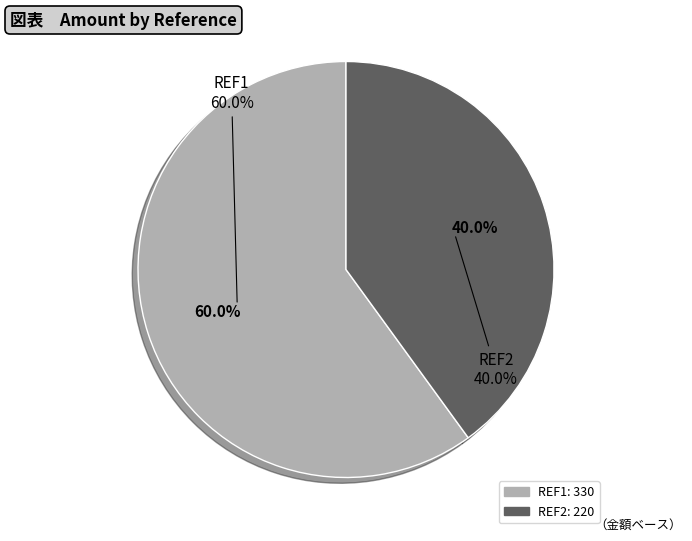

Which has a higher value, REF1 or REF2?

REF1